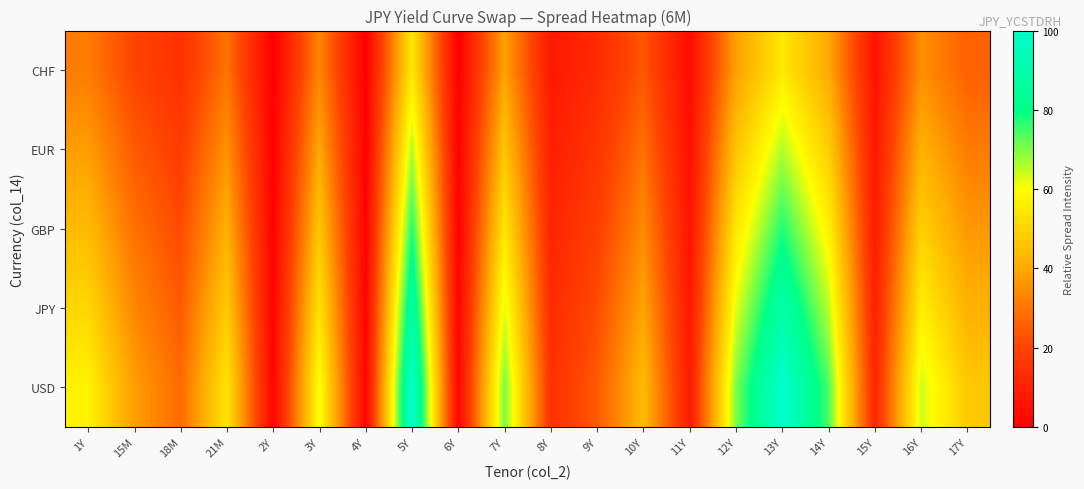

What is the difference between the highest and lowest values at 7Y?

32.1